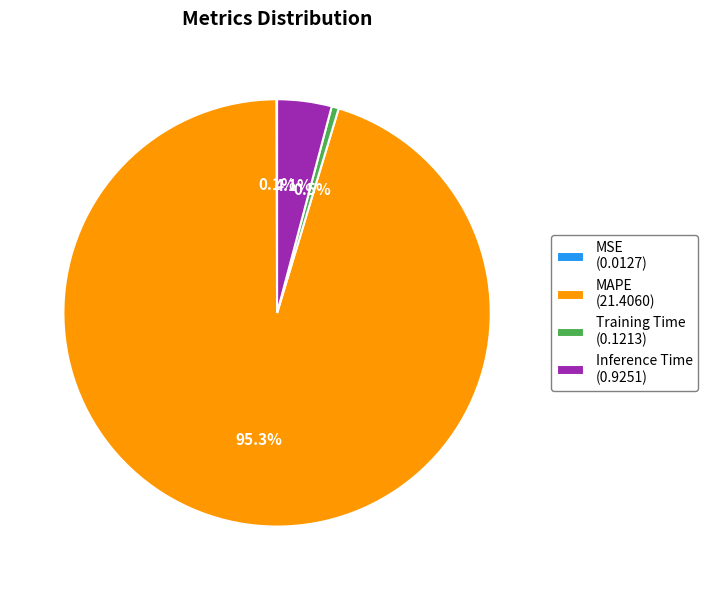

To the nearest percent, what portion does MAPE represent?

95%